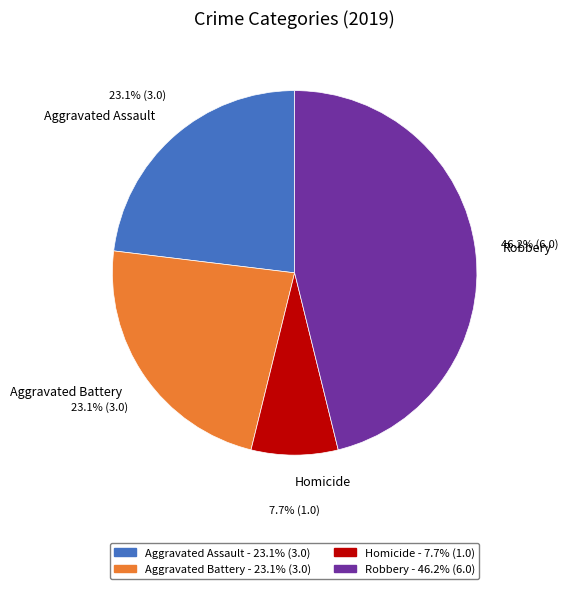

Count the number of slices in the pie.

4